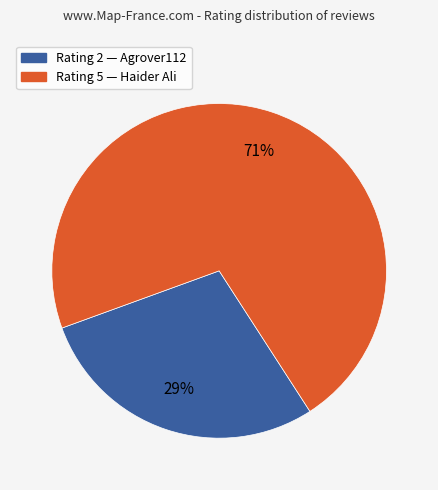

Is there any slice that represents more than half of the pie?

Yes